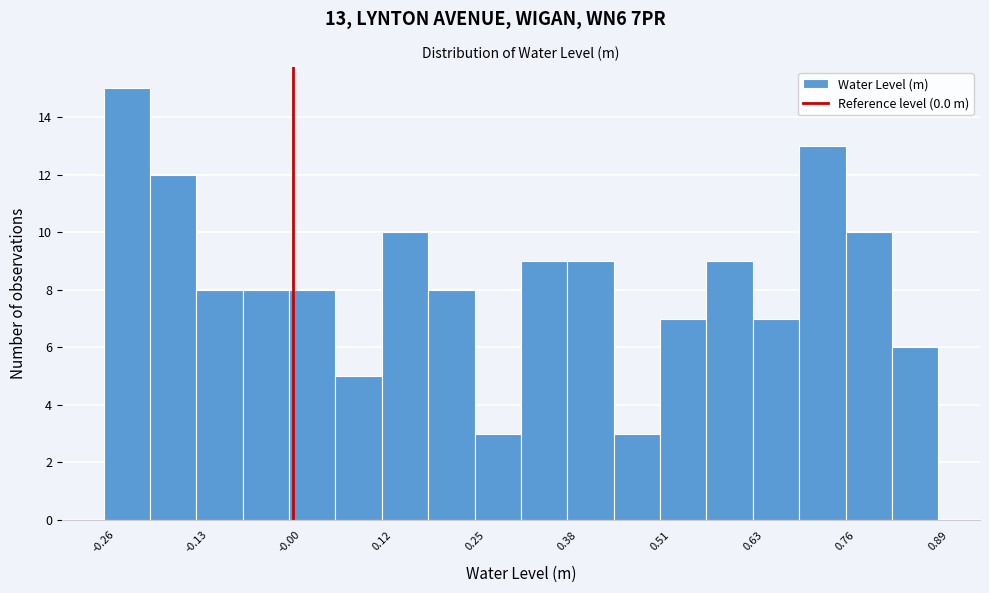

Read against the x-axis, roughly where is the centre of the tallest bar?

-0.22